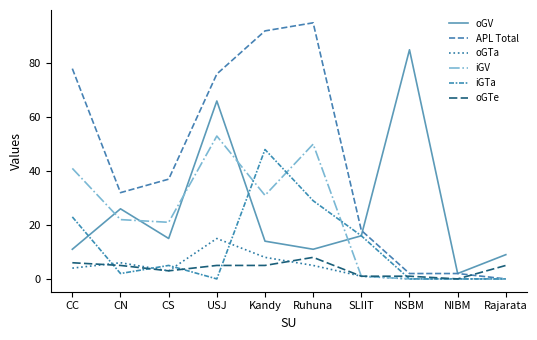

Which has a higher value, NIBM or Kandy?

Kandy